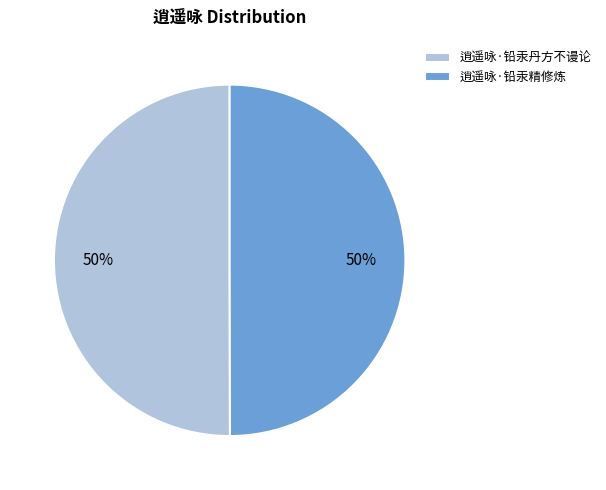

Do 逍遥咏·铅汞丹方不谩论 and 逍遥咏·铅汞精修炼 together represent more than half of the pie?

Yes